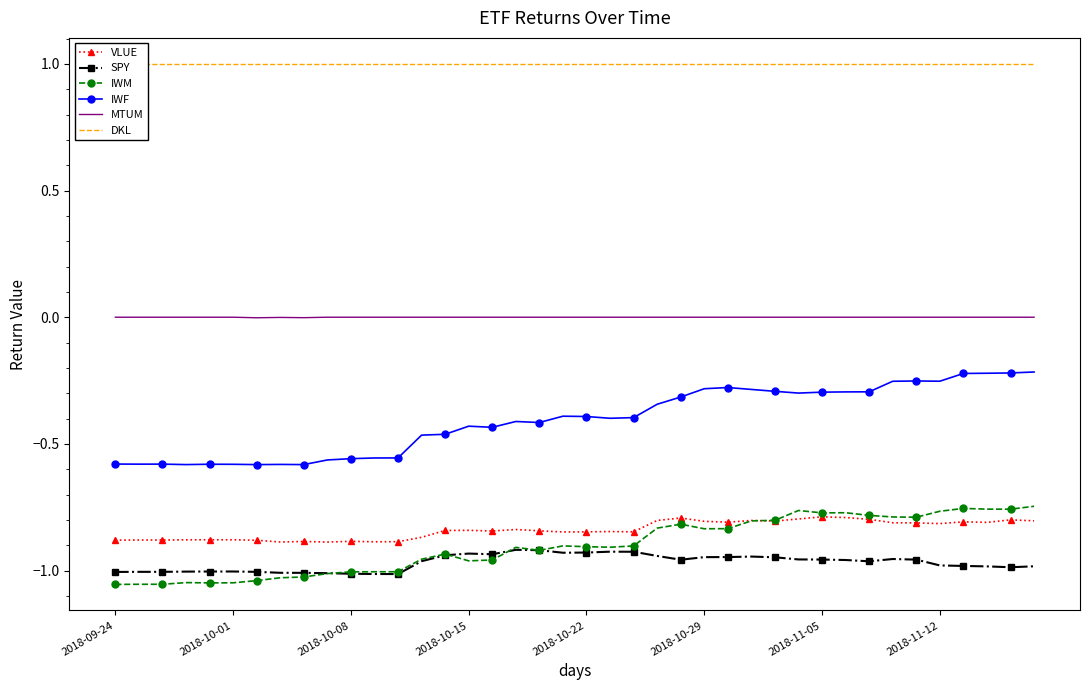

True or false: SPY has more than 1 points higher than both neighbors.

True